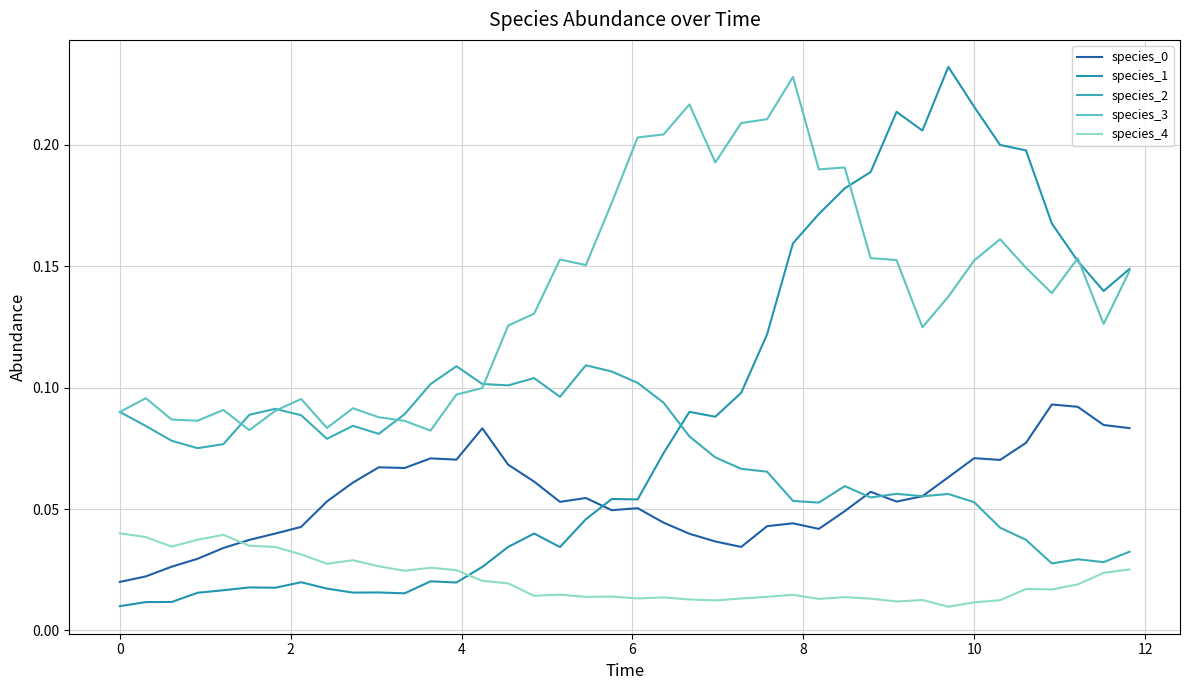

Which series ends up on top after the final intersection of species_1 and species_2?

species_1